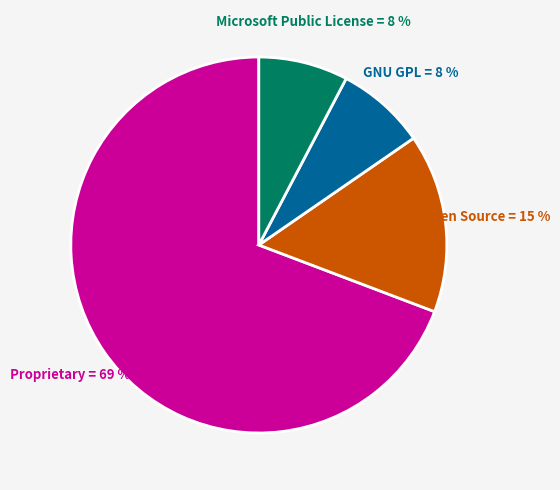

Is there a majority slice in this chart?

Yes